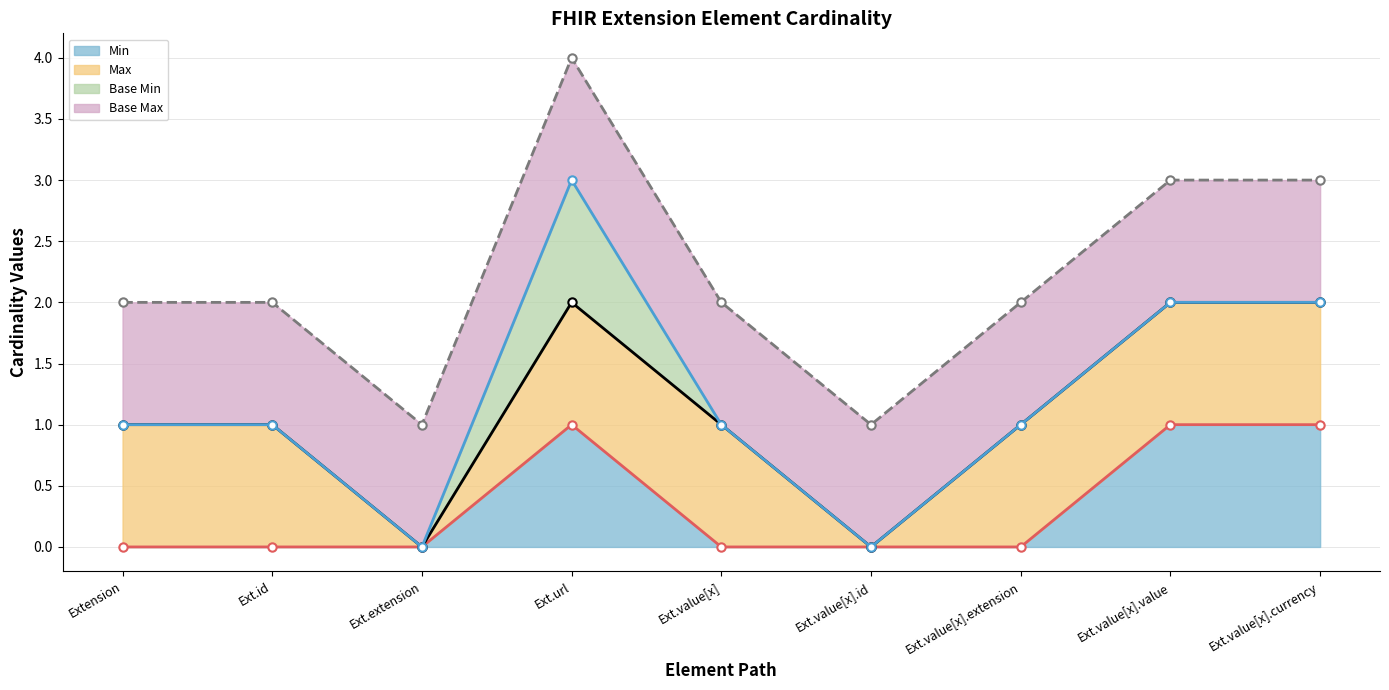

What is the highest value of the Base Max (cumulative) series?

4